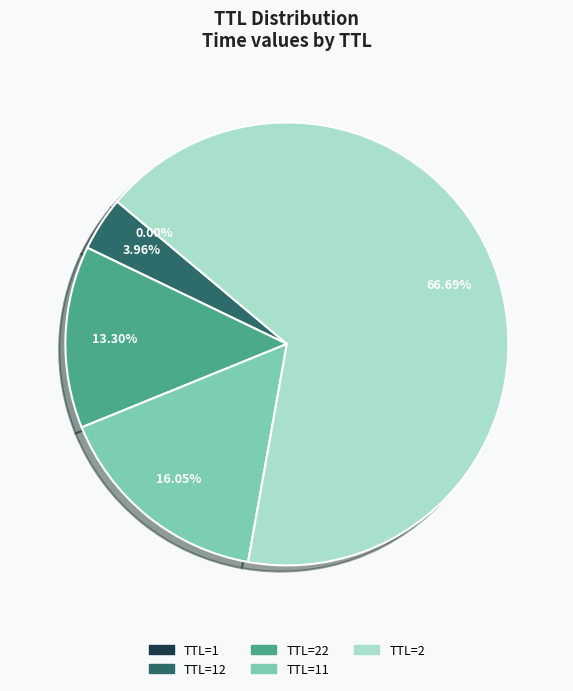

Is there any slice that represents more than half of the pie?

Yes